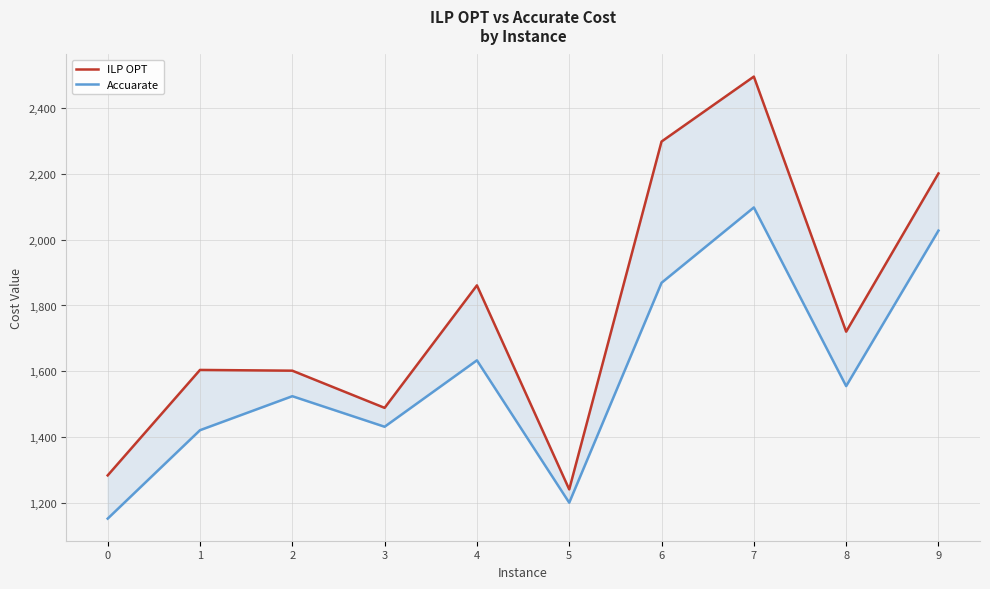

Where is the first local minimum for Accuarate?

3